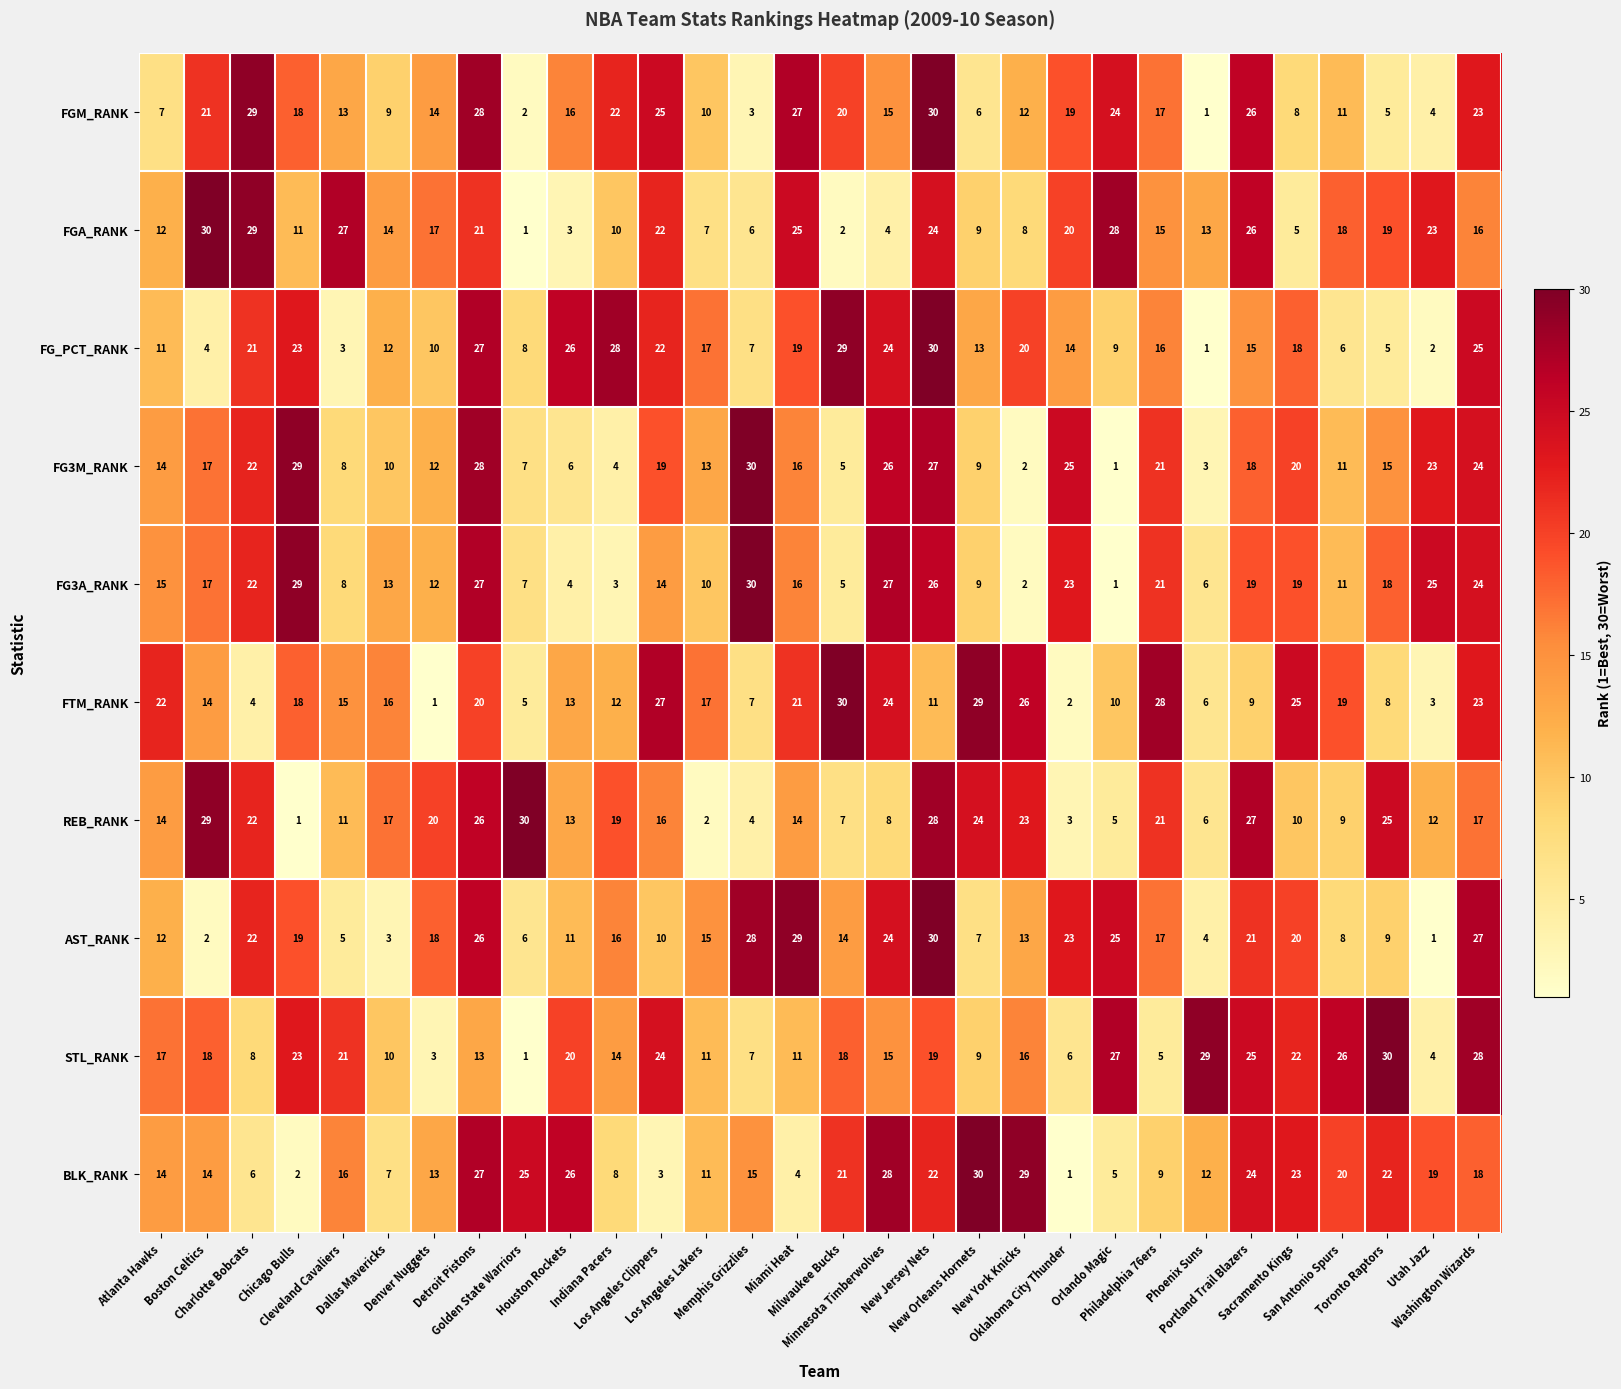

What is the smallest value displayed?

1